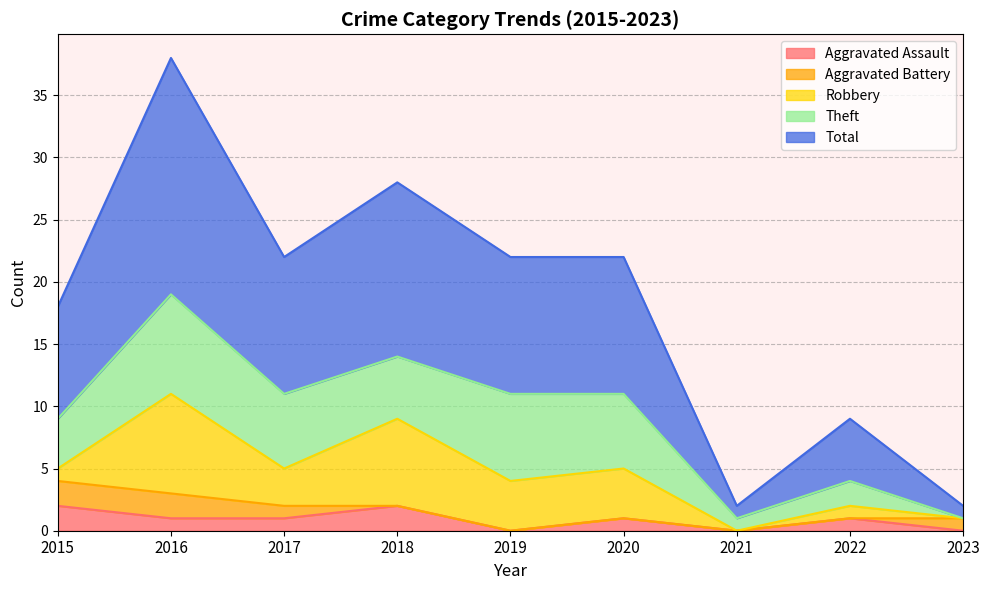

Reading left to right, what are all the values shown in this chart?

Aggravated Assault: 2015=2	2016=1	2017=1	2018=2	2019=0	2020=1	2021=0	2022=1	2023=0
Aggravated Battery: 2015=2	2016=2	2017=1	2018=0	2019=0	2020=0	2021=0	2022=0	2023=1
Robbery: 2015=1	2016=8	2017=3	2018=7	2019=4	2020=4	2021=0	2022=1	2023=0
Theft: 2015=4	2016=8	2017=6	2018=5	2019=7	2020=6	2021=1	2022=2	2023=0
Total: 2015=9	2016=19	2017=11	2018=14	2019=11	2020=11	2021=1	2022=5	2023=1